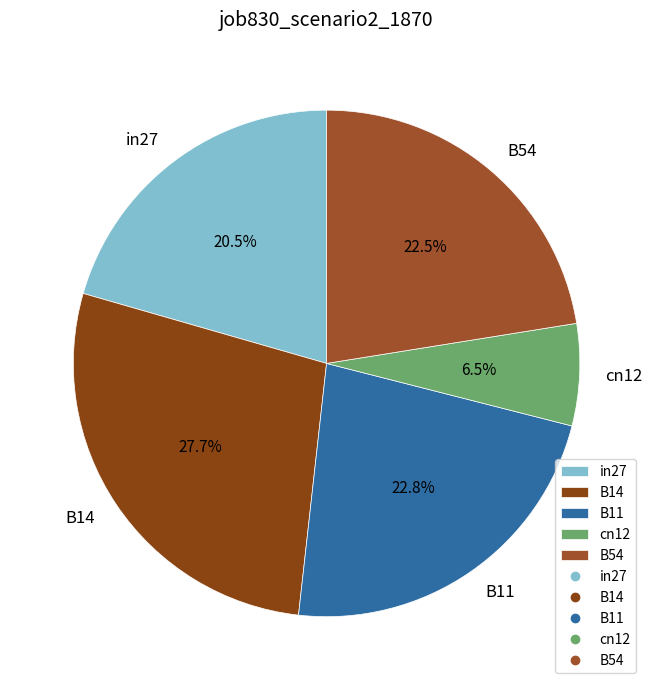

What percentage is the B14 slice, to the nearest percent?

28%